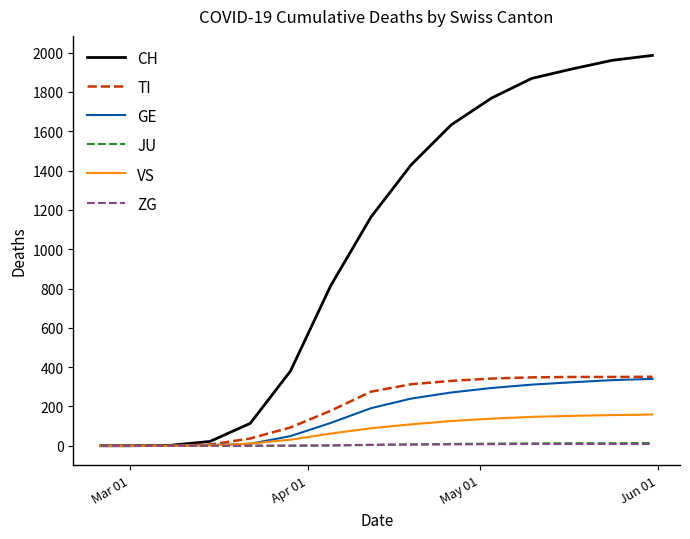

Which series has the largest total across all categories?

CH